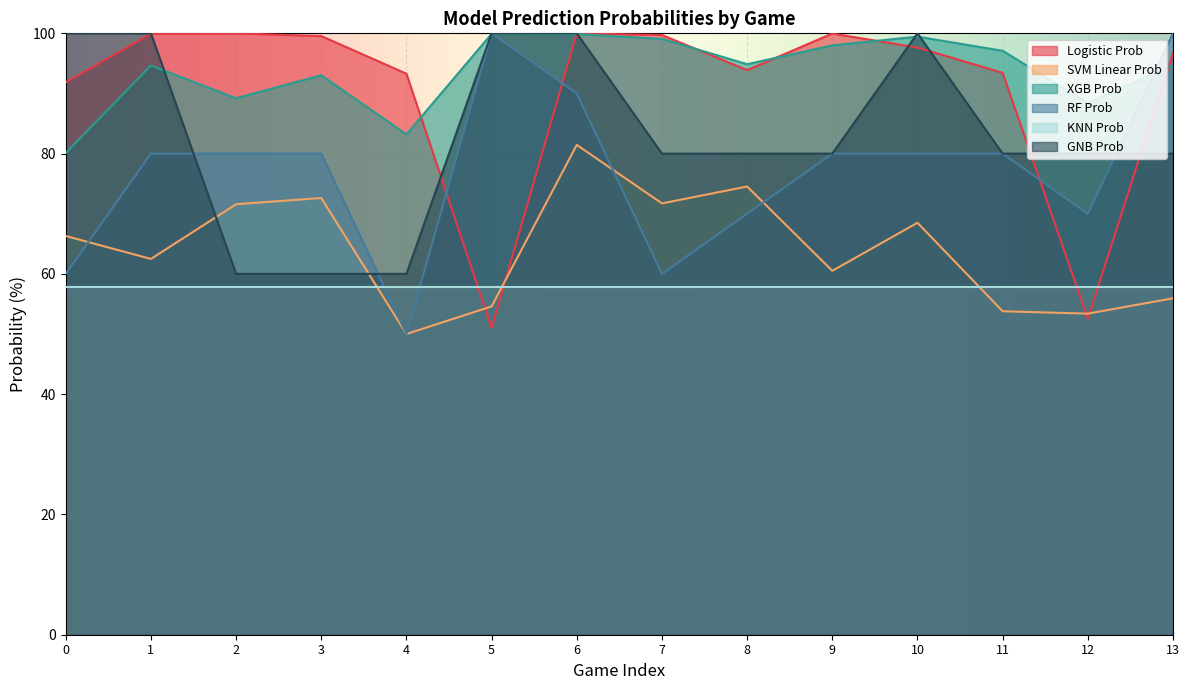

At which category is the sum across all series the highest?

6